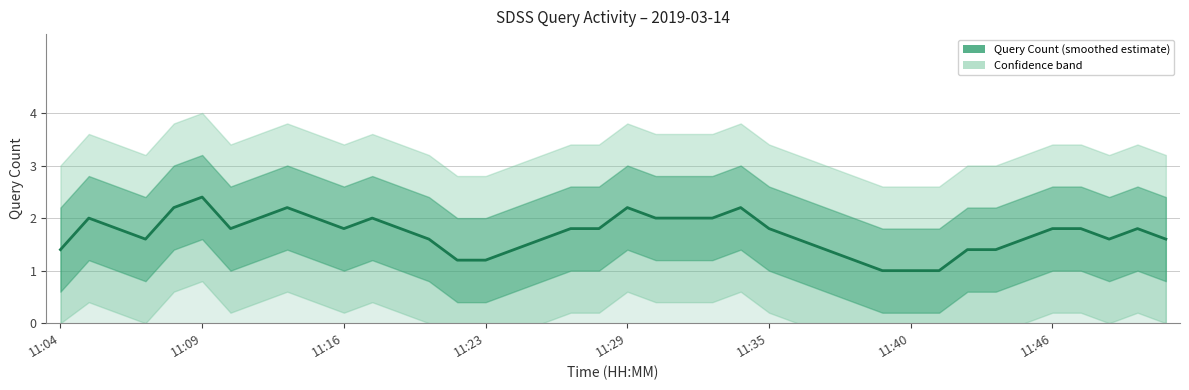

What is the difference between the maximum and minimum values?

1.4